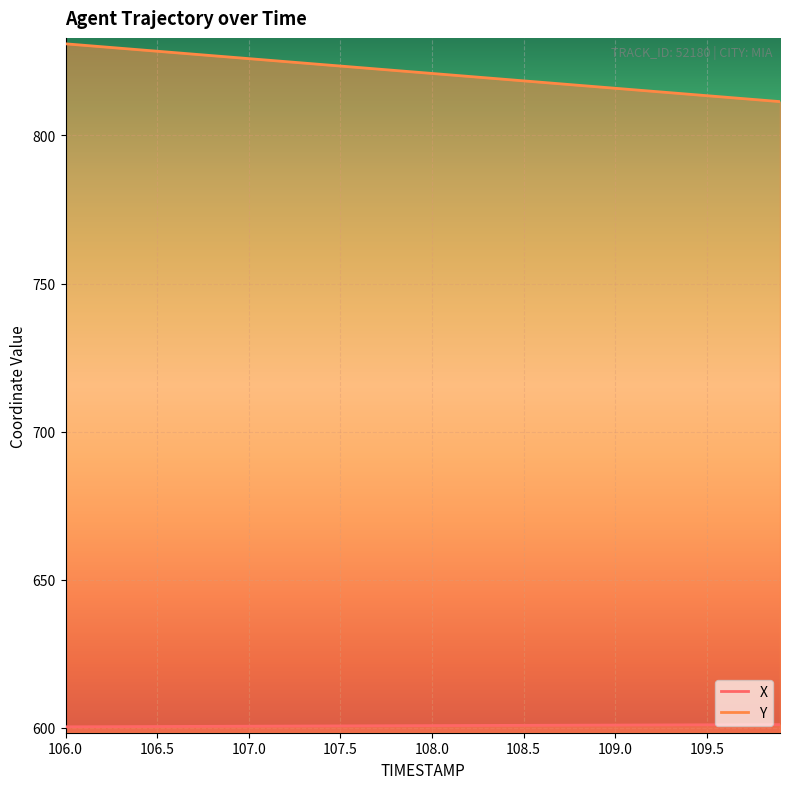

Which series changed the most between 106.2 and 109.2?

Y